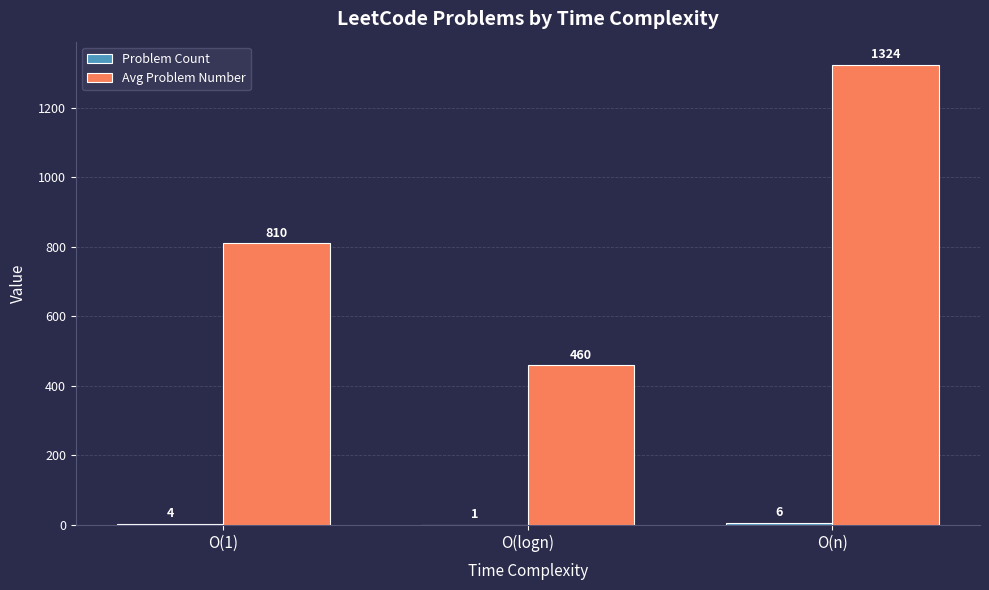

Read the Avg Problem Number value at O(1), to the nearest 100.

800